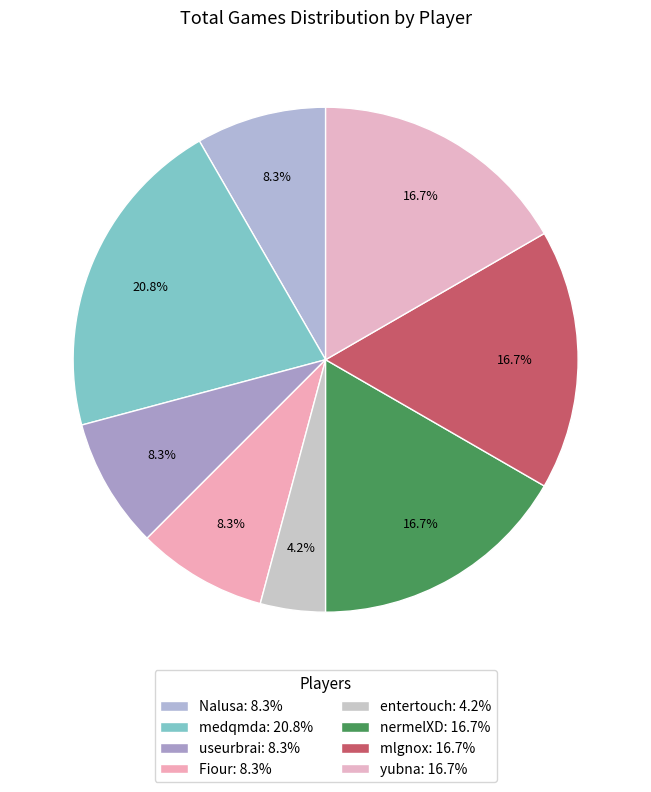

What is the change in value from medqmda to Fiour?

-3